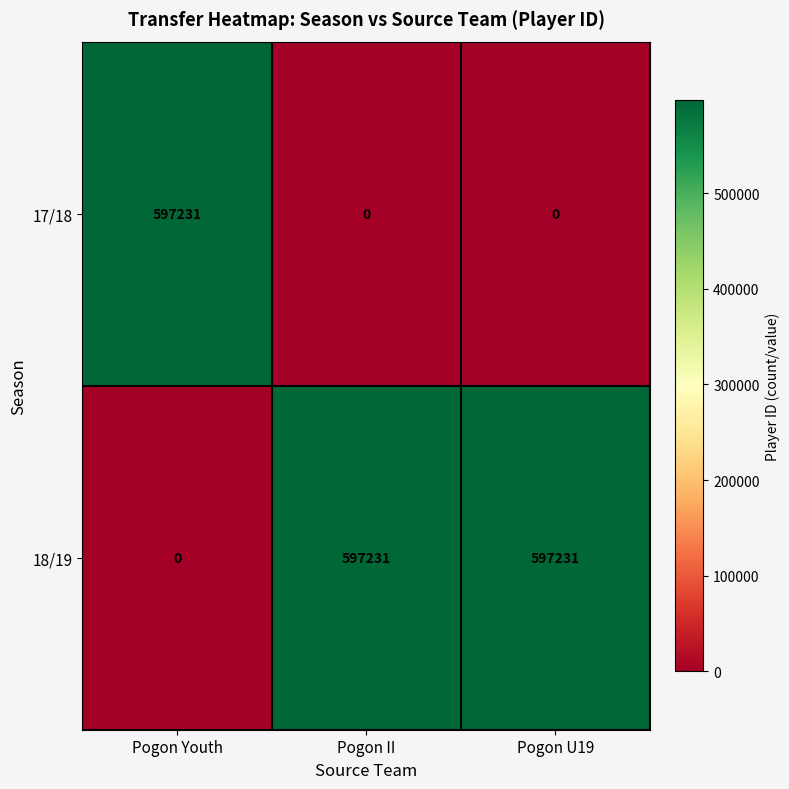

At Pogon U19, list the series in order from smallest to largest.

17/18, 18/19